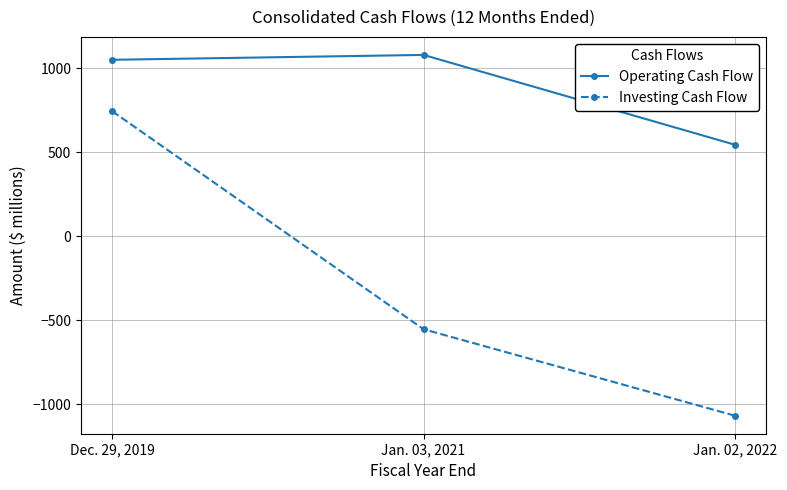

Which series has the widest spread of values?

Investing Cash Flow